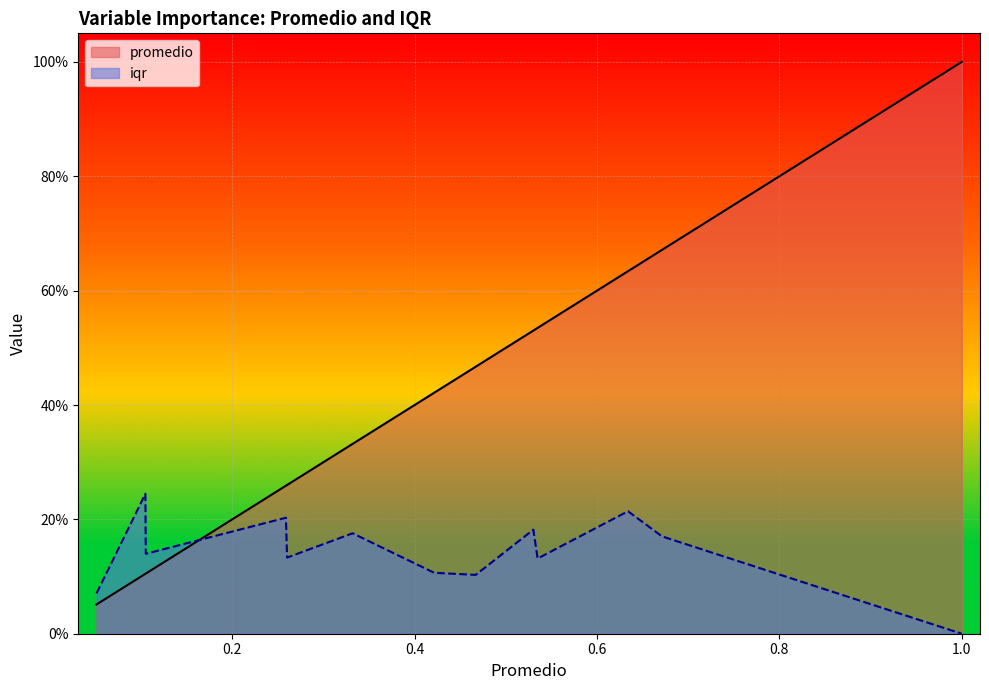

What are all the series names shown in the legend?

promedio, iqr